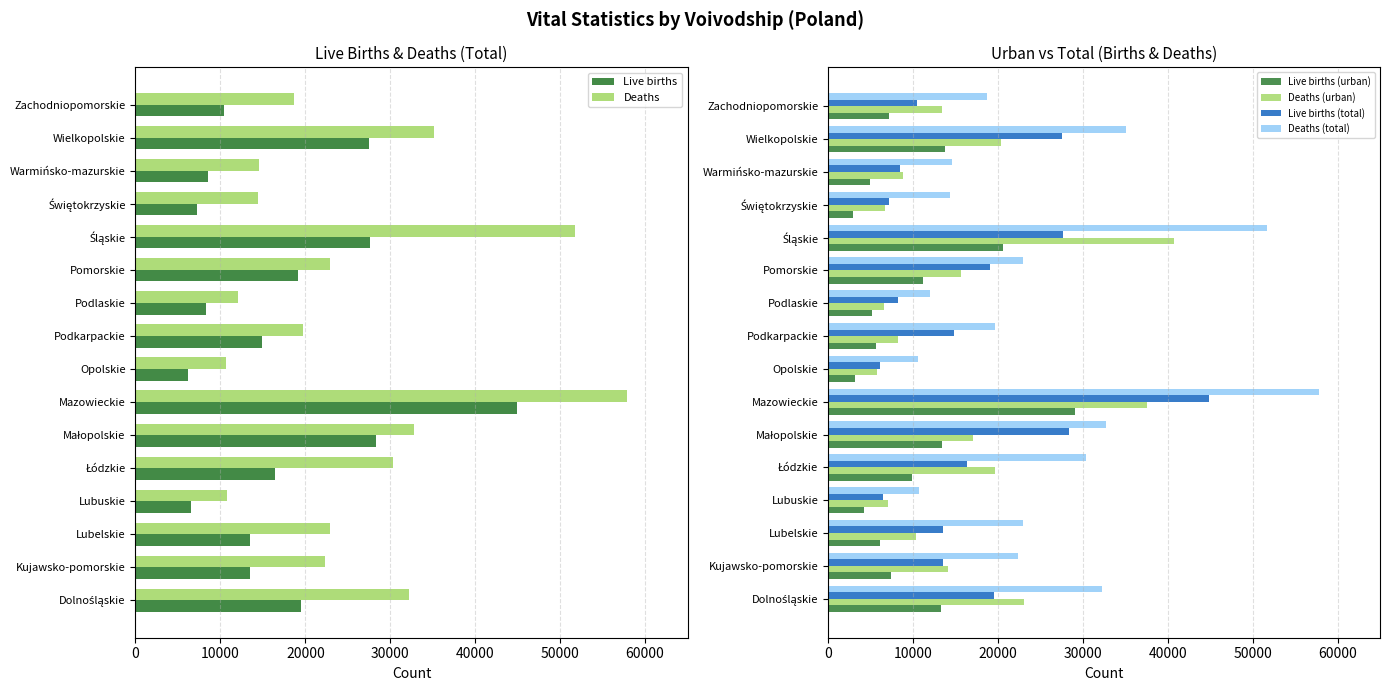

What is the maximum value shown in the chart?

57859